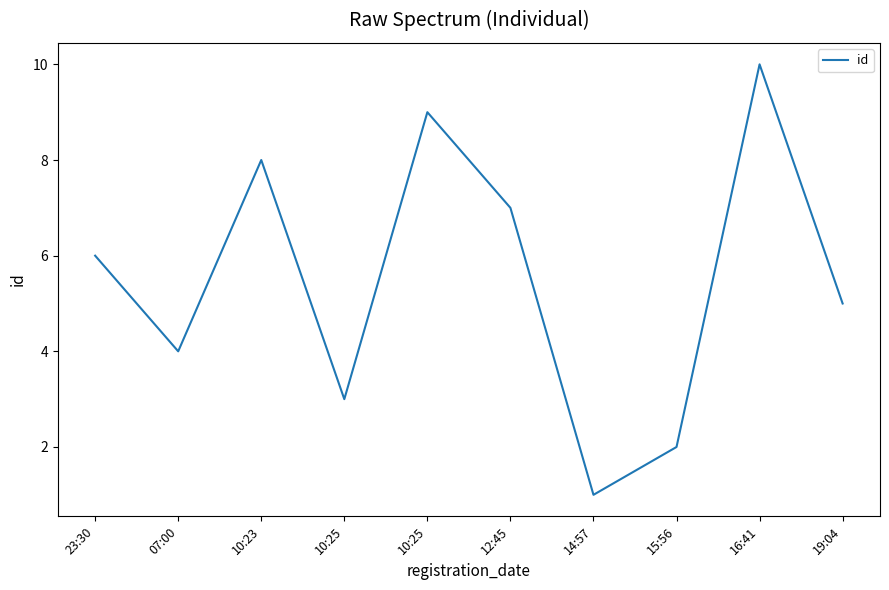

At which label is the value closest to 5?

19:04